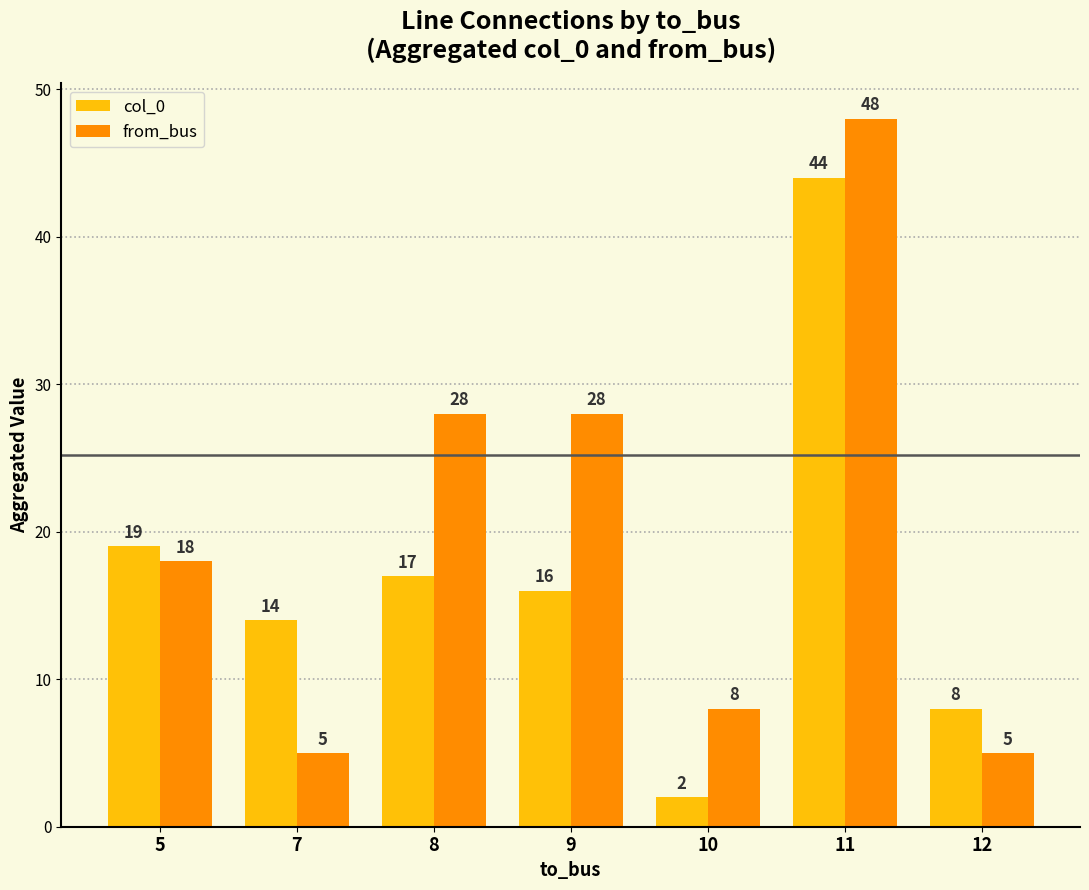

The from_bus series shows 48 at 11. True or false?

True